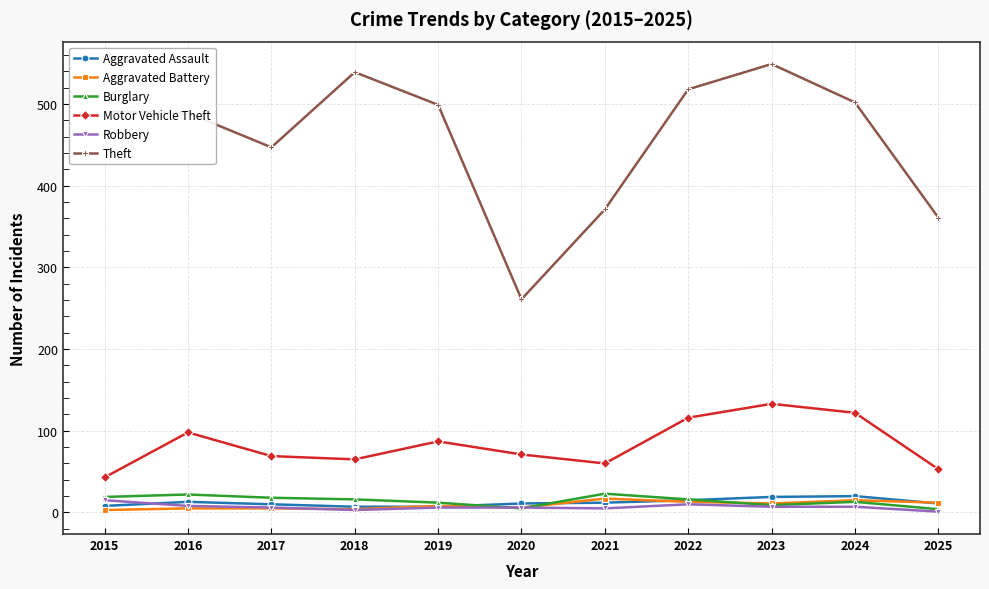

The Theft series shows 147 at 2016. True or false?

False